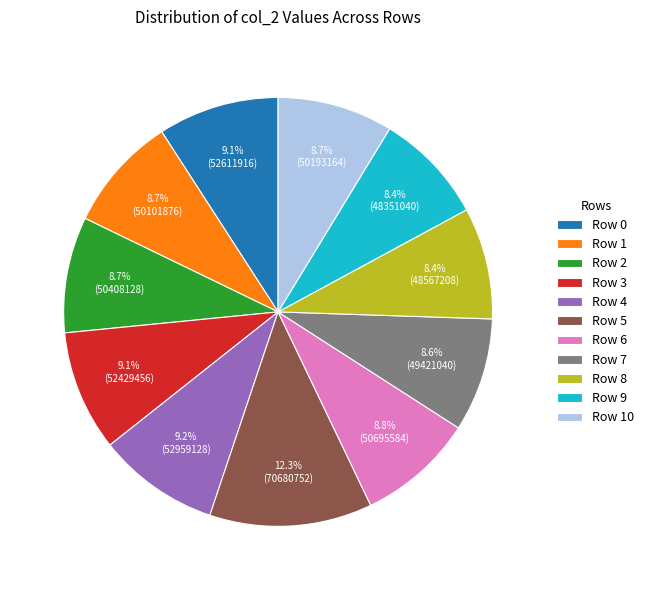

To the nearest percent, what is the difference between the largest and smallest slice percentages?

4%